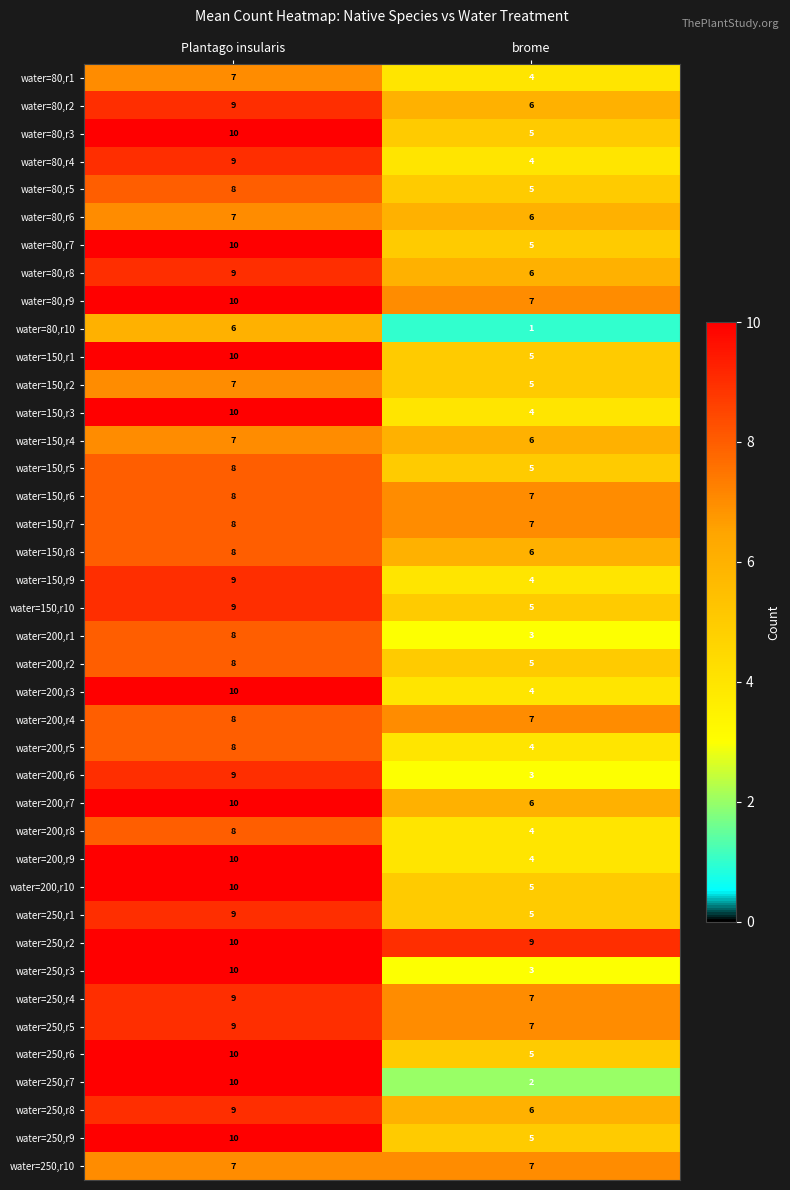

Which series has the largest range (max minus min)?

water=250,r7